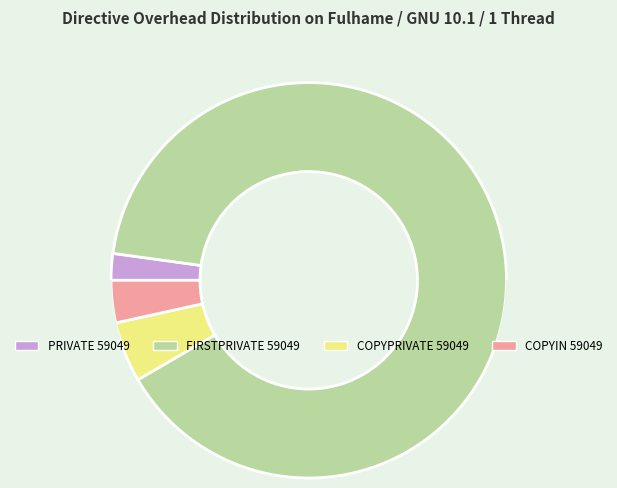

To the nearest percent, what is the combined percentage of FIRSTPRIVATE 59049 and COPYIN 59049?

93%